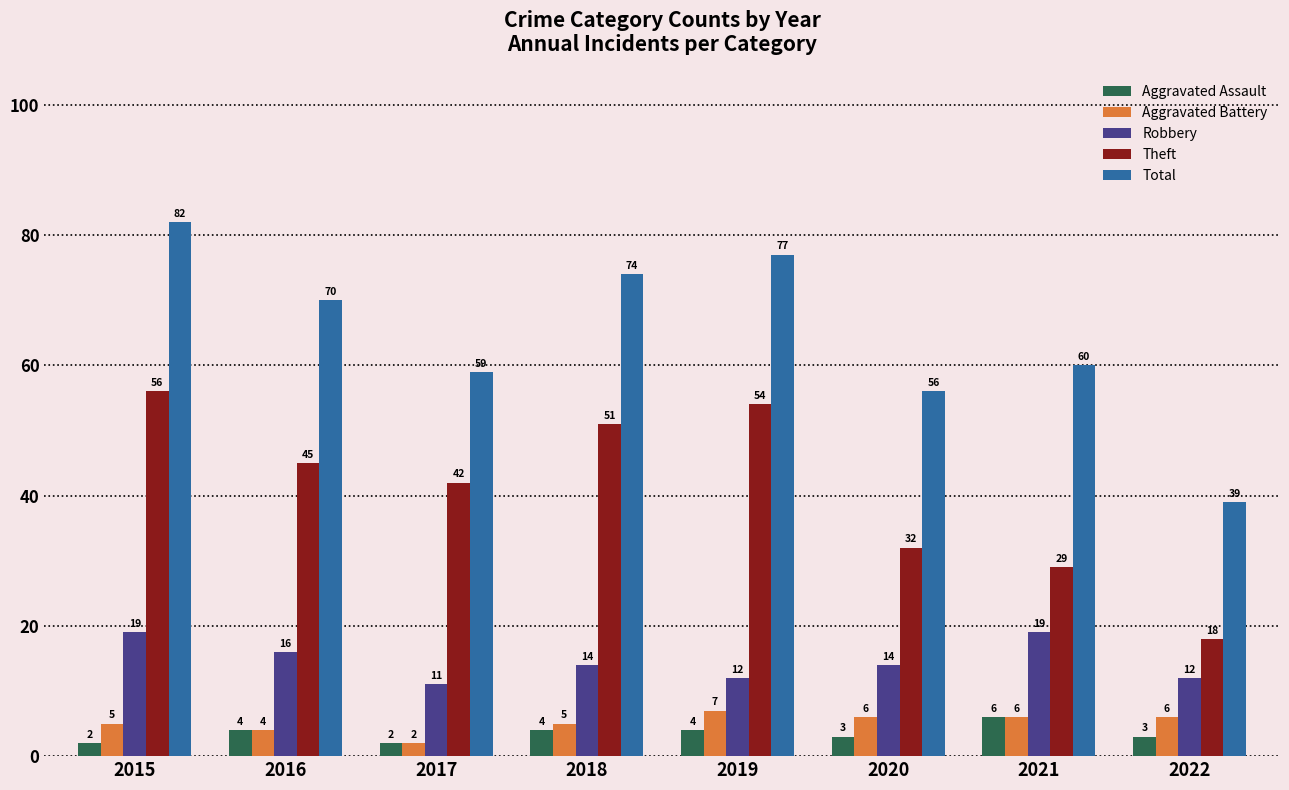

Which category has the highest value across all series?

2015